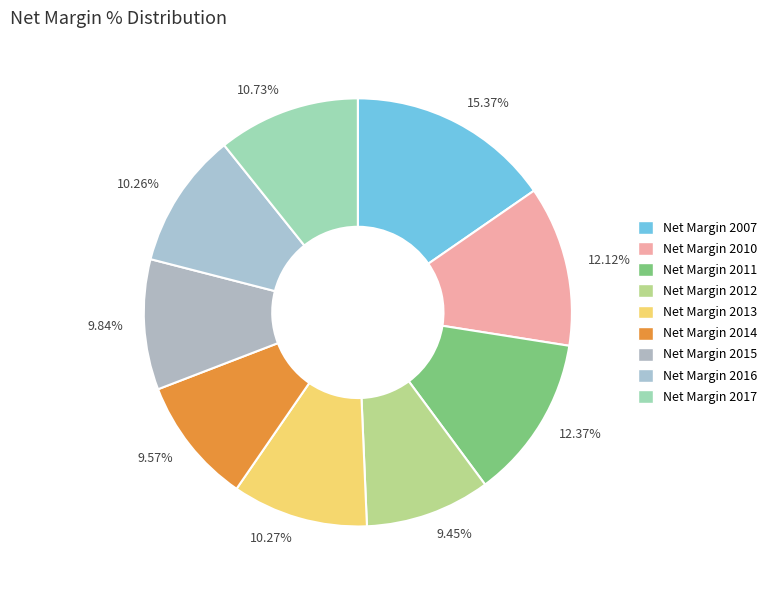

What is the ratio of the value at 10.26% to the value at 12.12%?

0.8